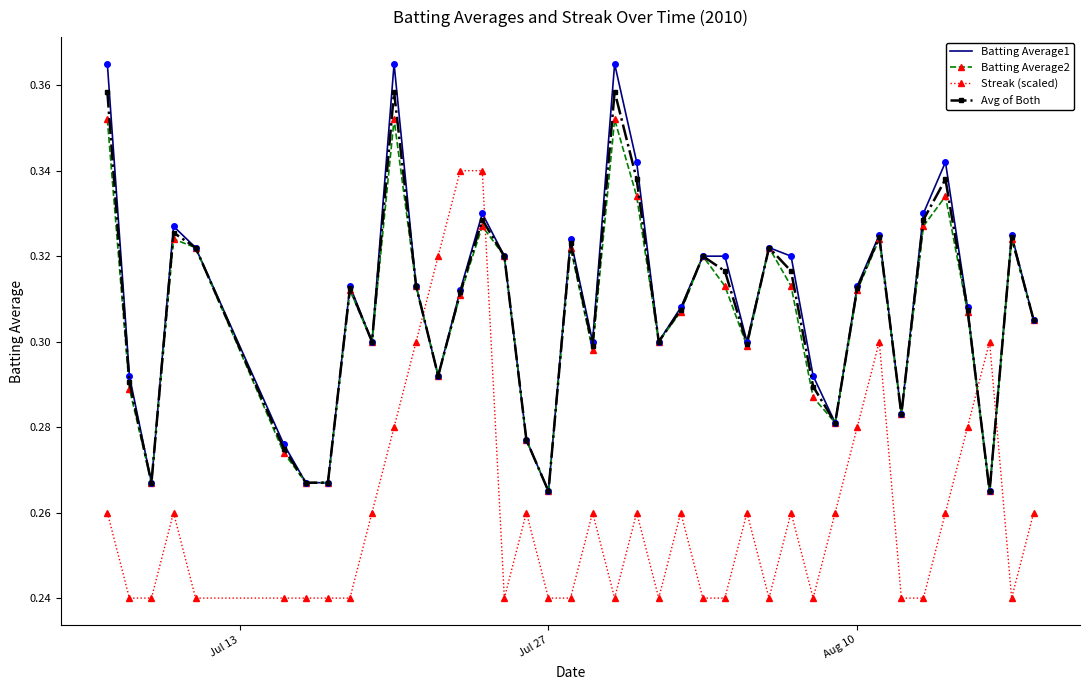

Which series ends up on top after the final intersection of Avg of Both and Streak (scaled)?

Avg of Both